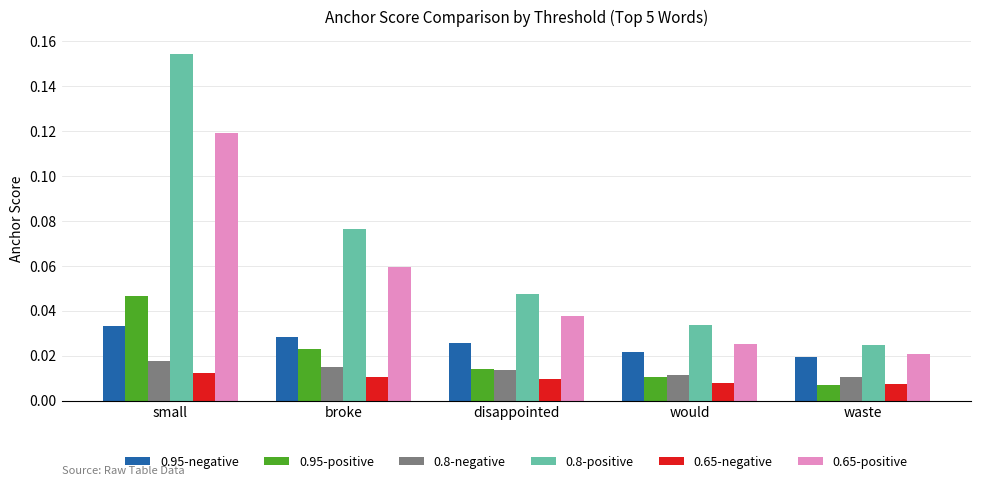

Is the value of 0.65-negative at broke greater than the value of 0.65-positive at small?

No